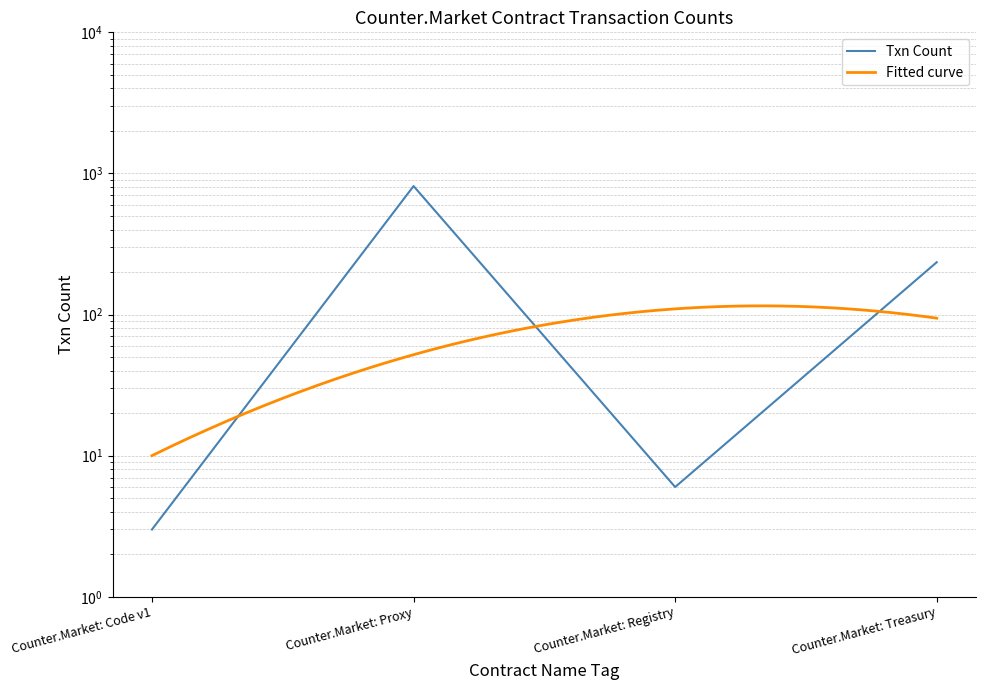

What is the minimum value shown in the chart?

3